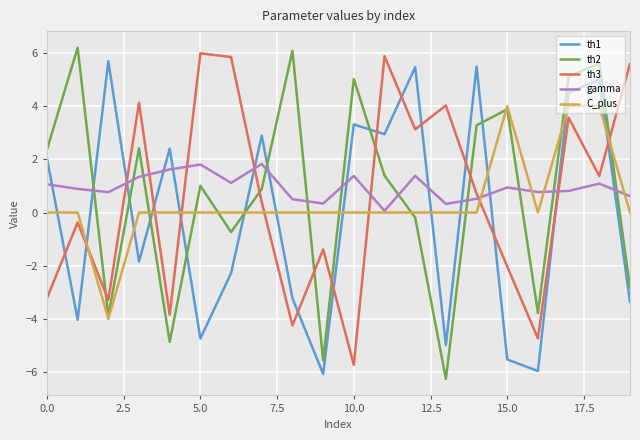

What is the minimum value shown in the chart?

-6.3